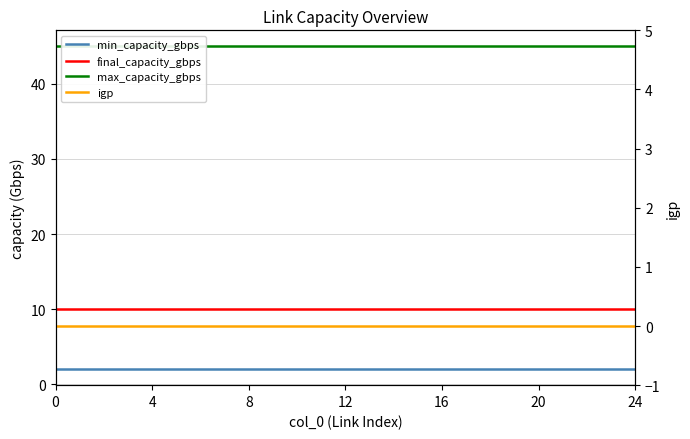

What is the sum of all max_capacity_gbps values?

1125